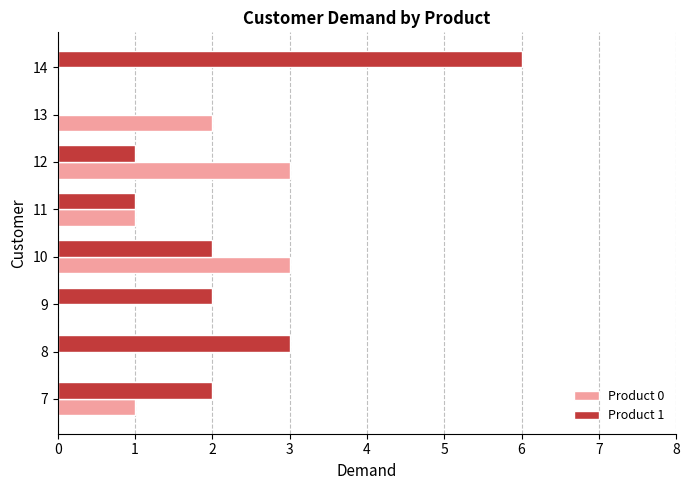

Is it true that Product 1 equals 3 at 8?

True